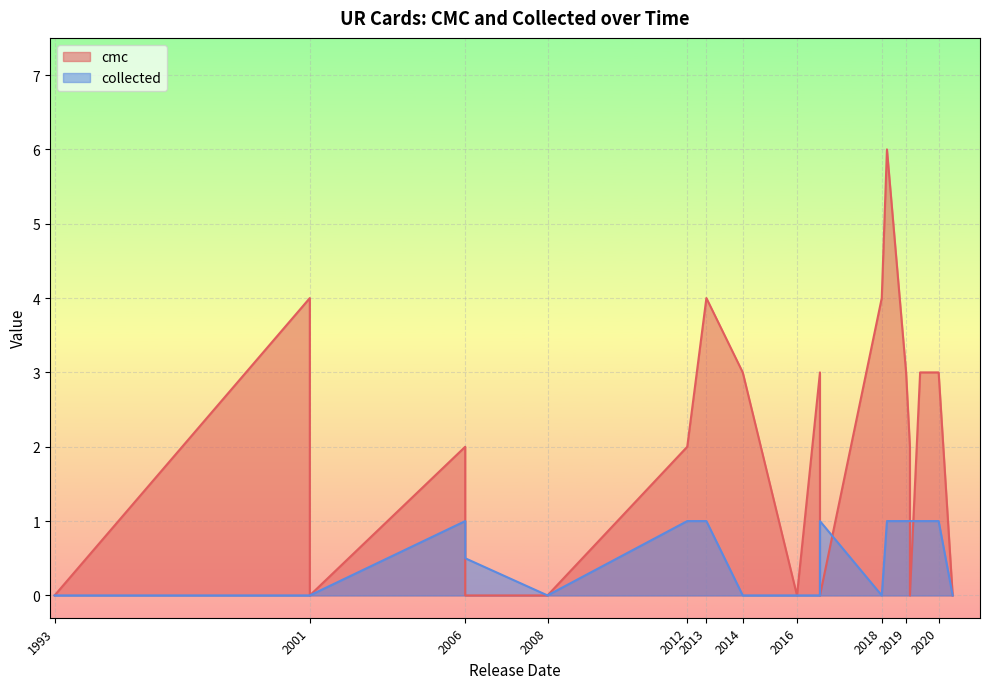

True or false: cmc and collected intersect in this chart.

True